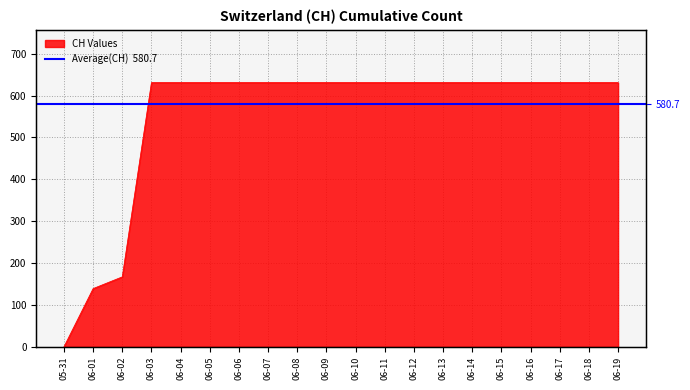

What is the greatest value displayed?

631